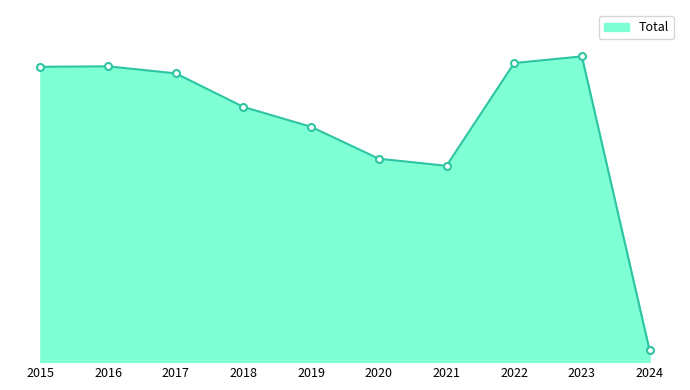

List the labels in order of value, largest first.

2023, 2022, 2016, 2015, 2017, 2018, 2019, 2020, 2021, 2024